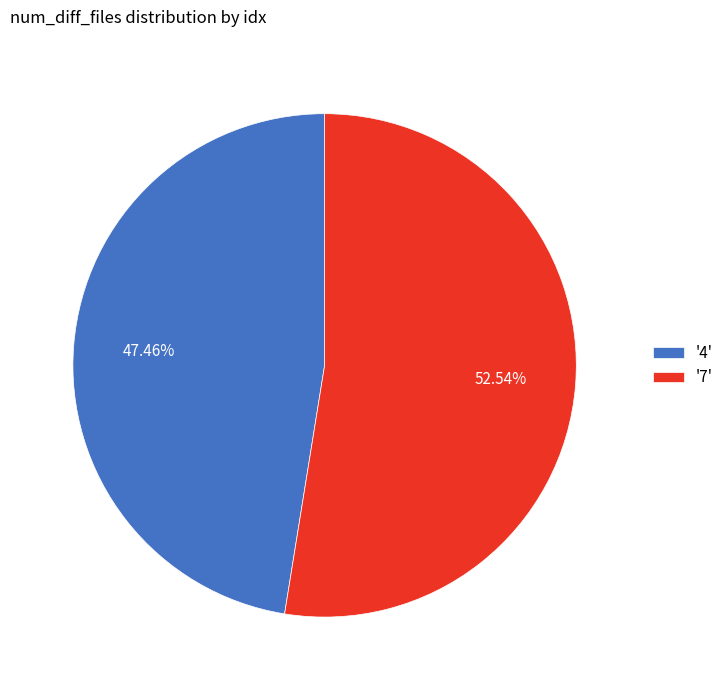

What is the ratio of the value at '4' to the value at '7'?

0.9